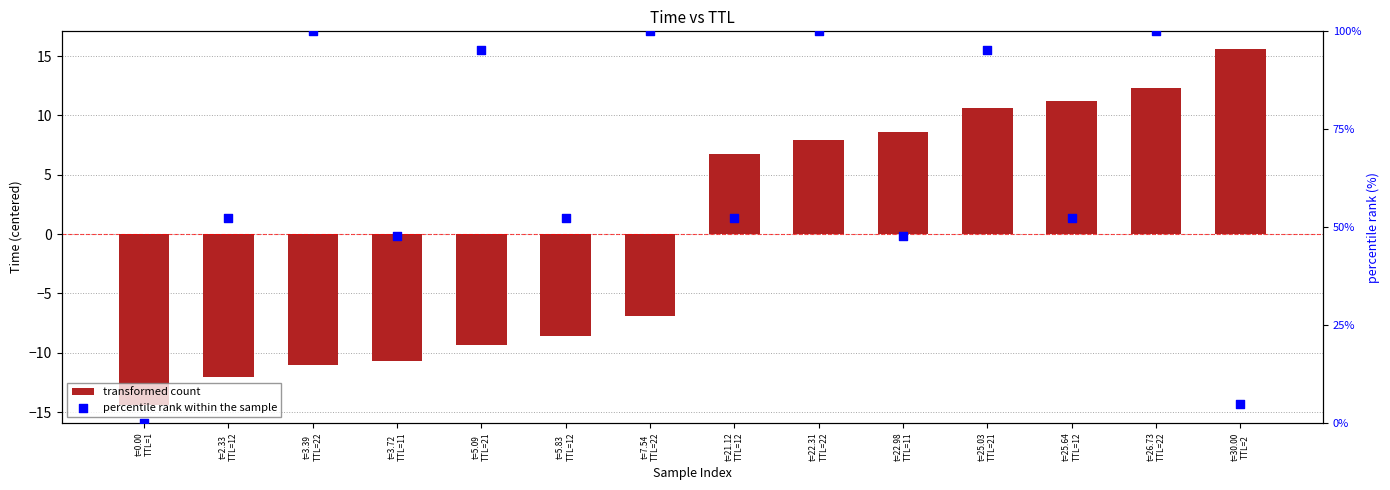

At which category is the sum across all series the highest?

t=26.73
TTL=22